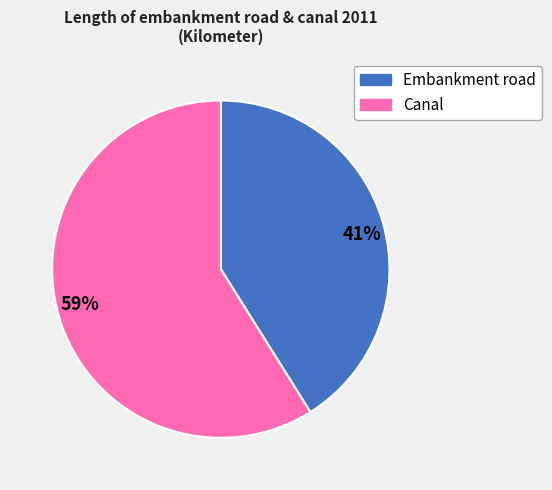

How many slices are in this pie chart?

2